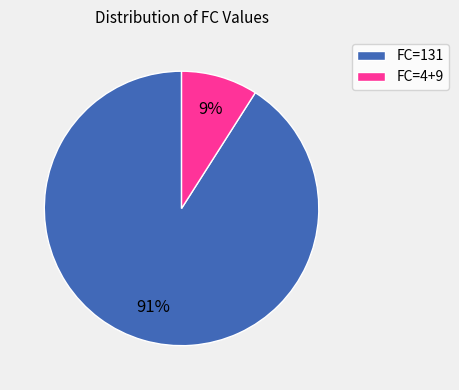

To the nearest percent, what portion does FC=4+9 represent?

9%